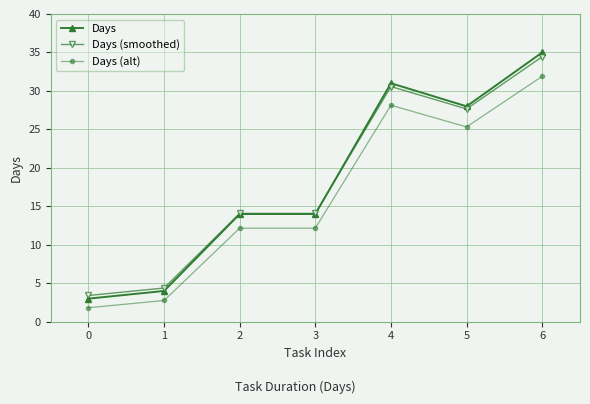

What is the difference between the maximum and minimum values in the Days series?

32.0